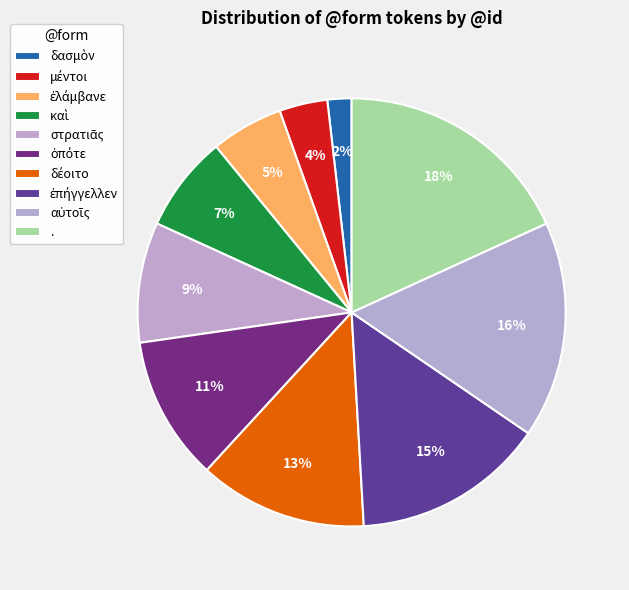

Is it true that ἐλάμβανε is 5% of the pie?

True